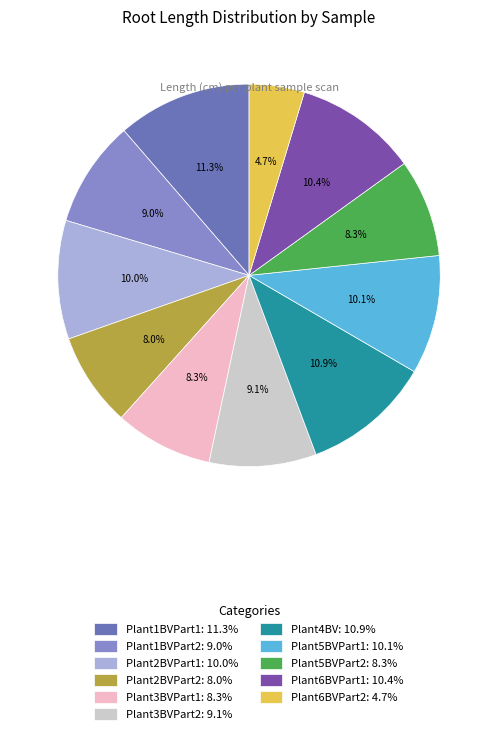

How many segments does this pie chart have?

11